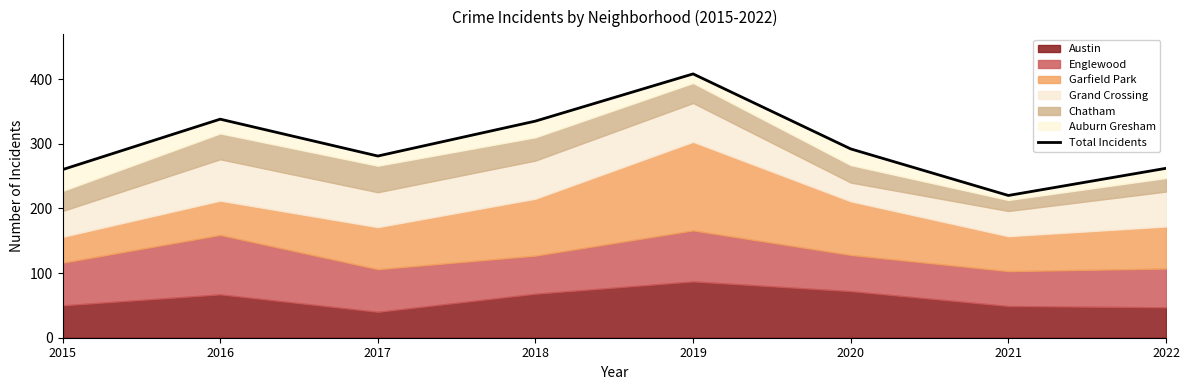

Where is the data nearest to the value 314?

2018